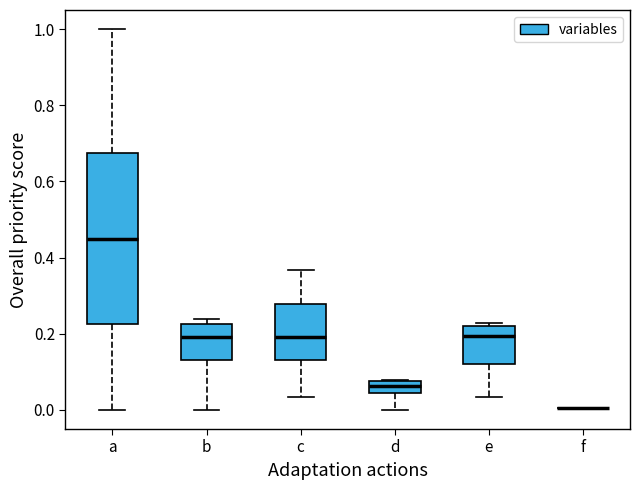

Reading left to right, read every box against the y-axis: the position of its median line, the range the box covers, and the ends of its whiskers. The values are not printed on the chart, so give them approximately, as read against the axis.

a: median 0.46, box 0.22 to 0.68, whiskers 0.00 to 1.00
b: median 0.20, box 0.12 to 0.22, whiskers 0.00 to 0.24
c: median 0.20, box 0.14 to 0.28, whiskers 0.04 to 0.36
d: median 0.06, box 0.04 to 0.08, whiskers 0.00 to 0.08
e: median 0.20, box 0.12 to 0.22, whiskers 0.04 to 0.22 (just above the box's upper edge)
f: box collapsed to a line at 0.00, whiskers 0.00 to 0.00